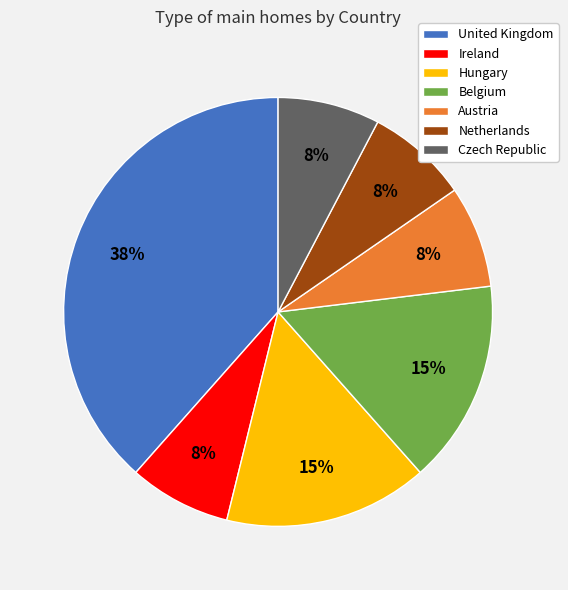

To the nearest percent, what percentage of the pie is Austria?

8%